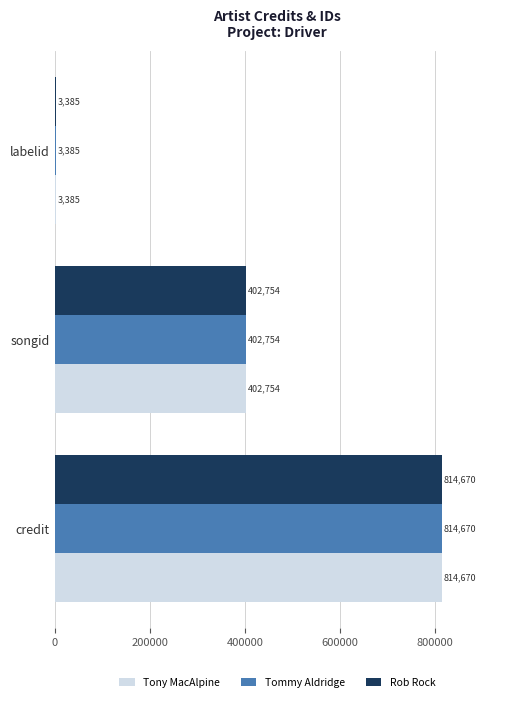

What is the lowest value of the Rob Rock series?

3385